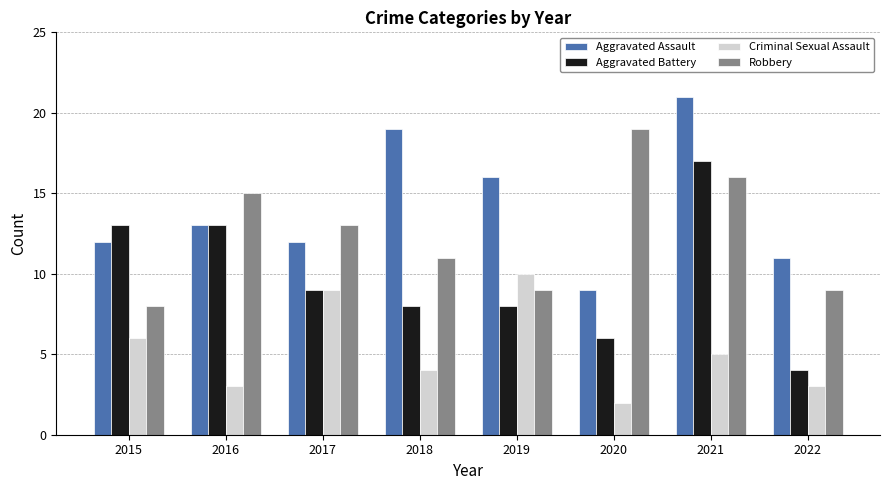

Does the chart contain stacked bars?

No